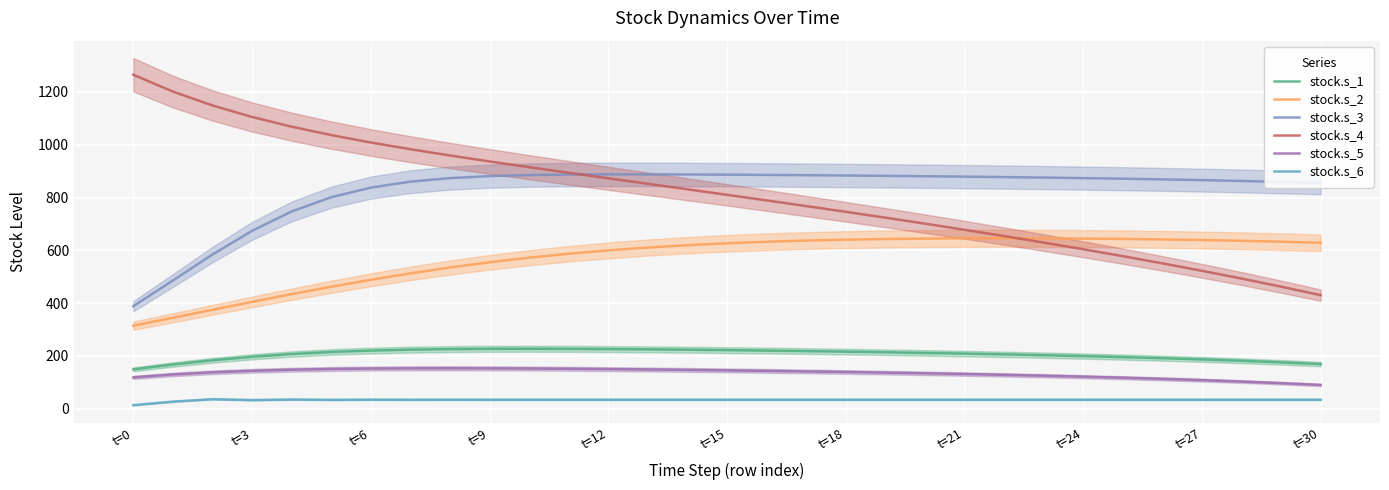

The stock.s_5 series shows 29.0 at 20. True or false?

False